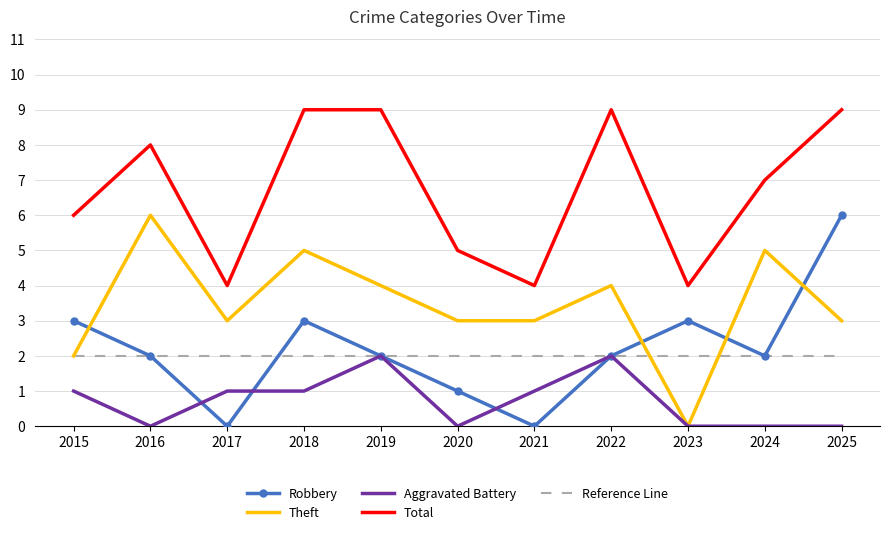

Count the Total values in the range 4 to 9.

11